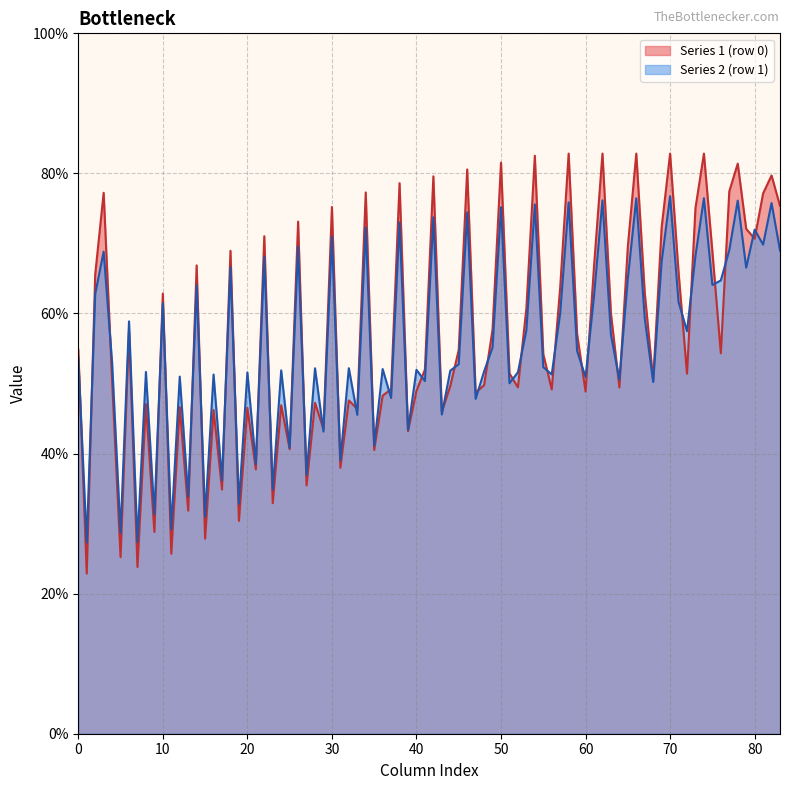

What are all the series names shown in the legend?

Series 1 (row 0), Series 2 (row 1)